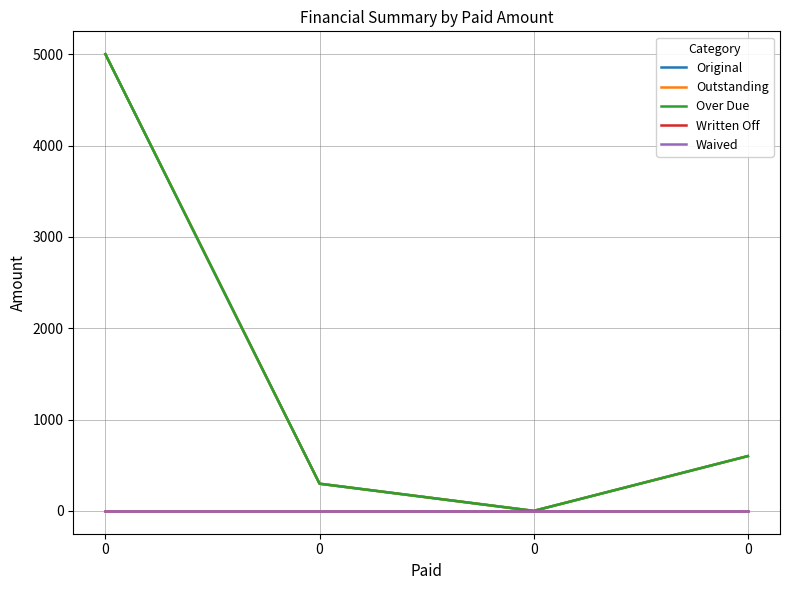

Does the chart display data point markers on the line(s)?

No